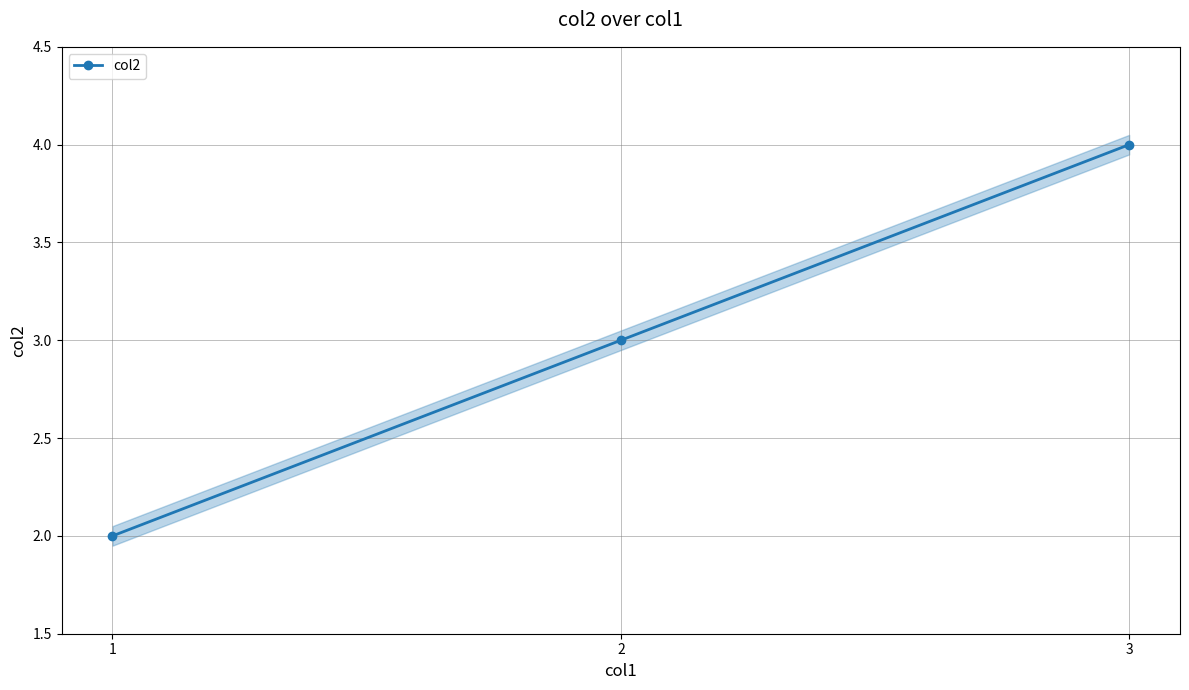

The chart shows a value of 2 at 1. True or false?

True